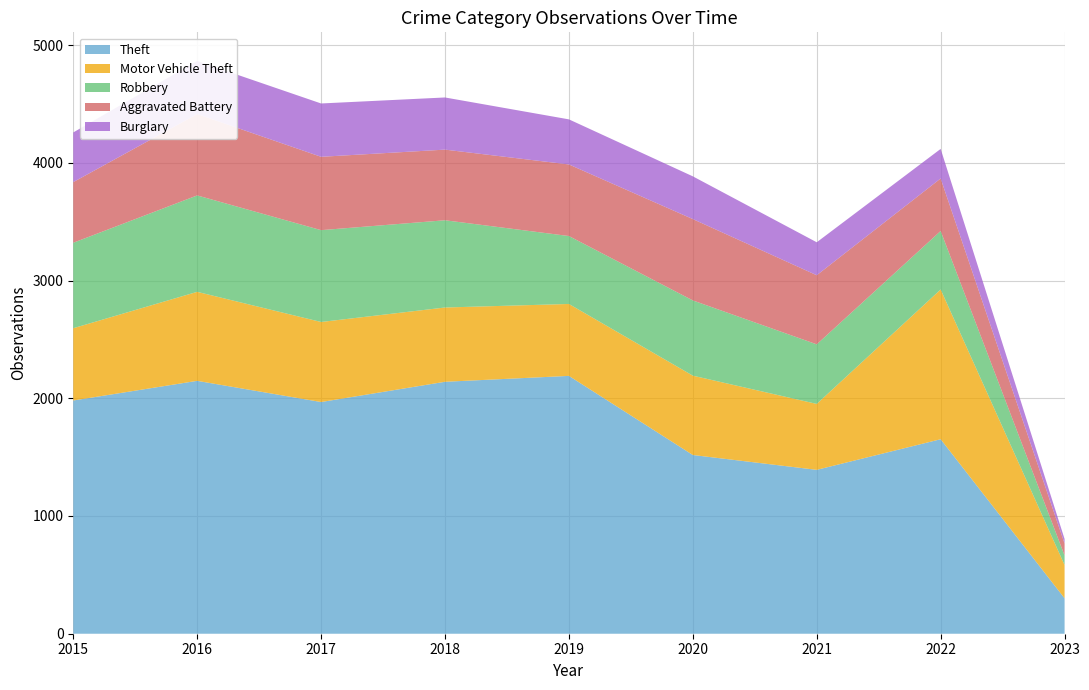

Reading left to right, what are all the values shown in this chart?

Theft: 1981	2148	1968	2140	2190	1518	1392	1652	301
Motor Vehicle Theft: 614	756	680	631	611	674	560	1272	283
Robbery: 726	819	780	741	577	639	506	497	81
Aggravated Battery: 515	691	623	600	608	691	587	446	101
Burglary: 422	451	453	443	383	363	280	251	39